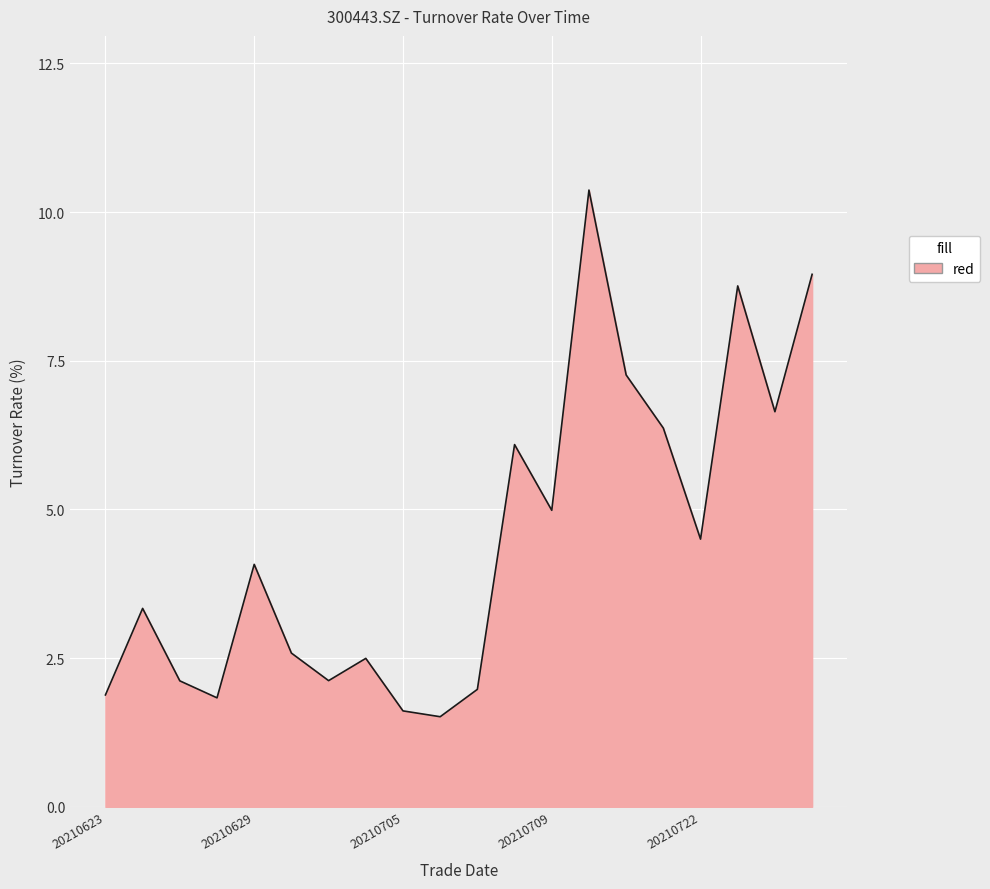

What is the smallest value displayed?

1.5